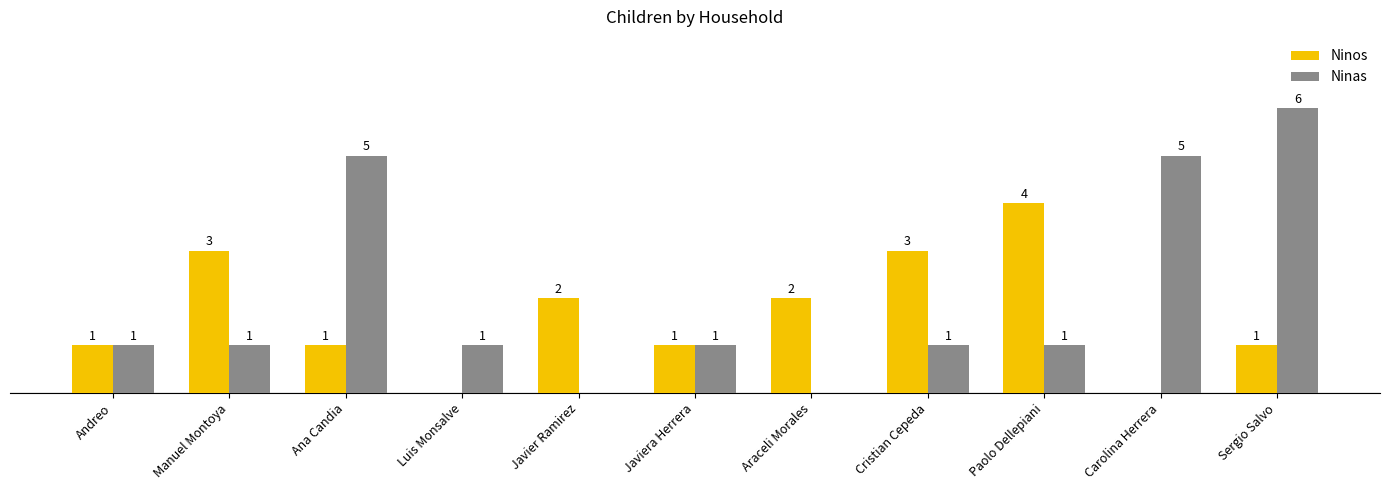

At which category is the sum across all series the highest?

Sergio Salvo